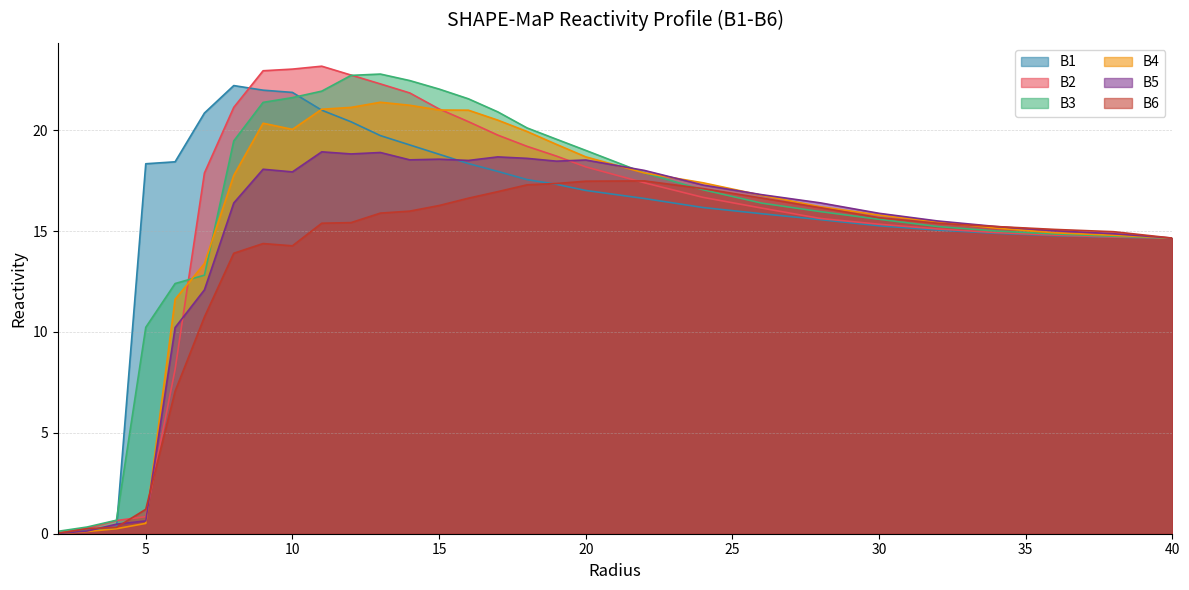

Where is B4 nearest to the value 10?

6.0